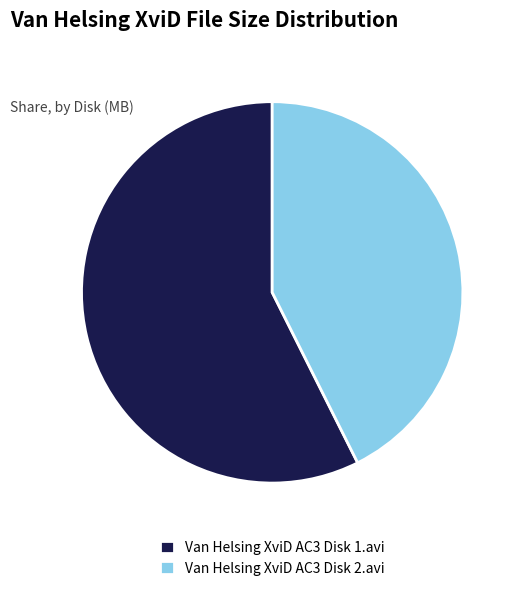

Is there a majority slice in this chart?

Yes